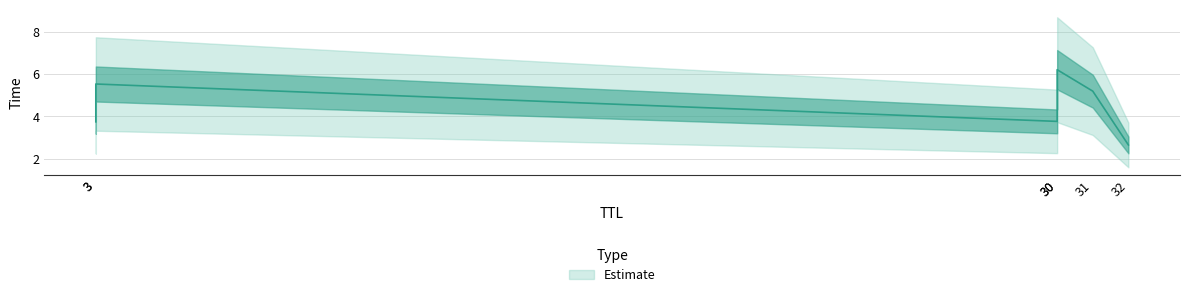

Is this an area chart (filled region under the line)?

No